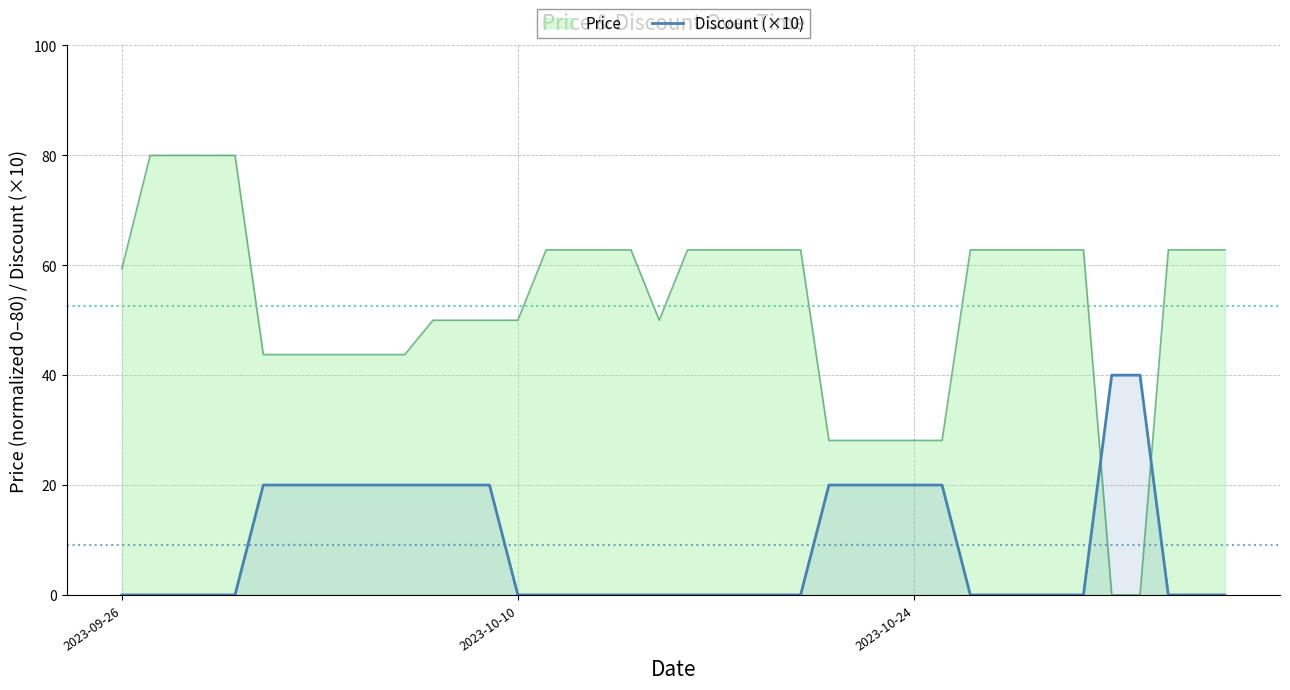

Which series has the largest range (max minus min)?

Price